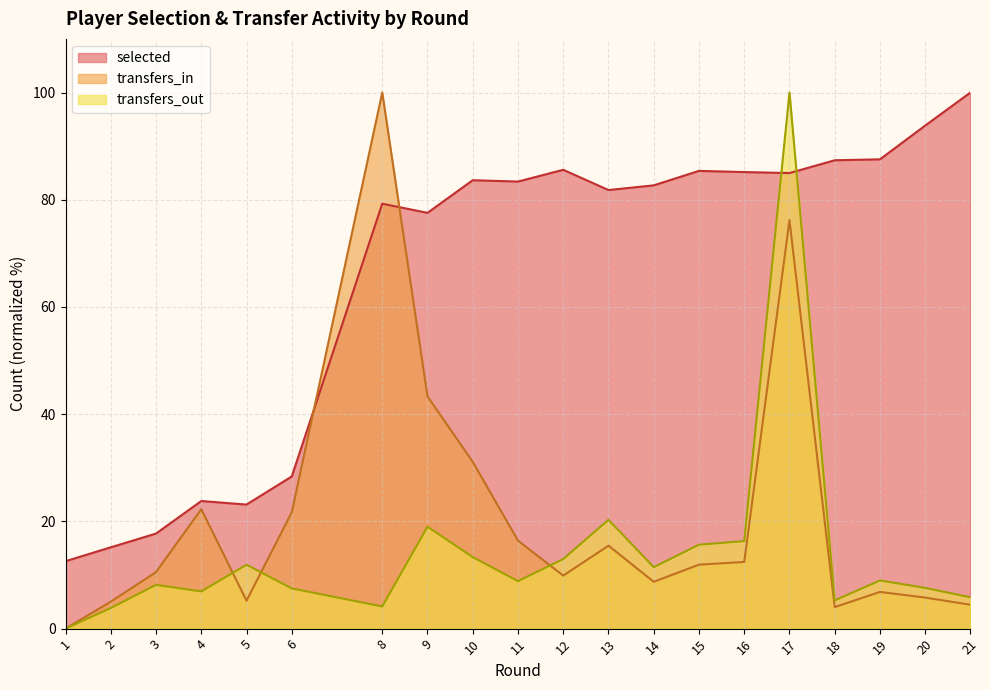

Does the chart have visible grid lines?

Yes